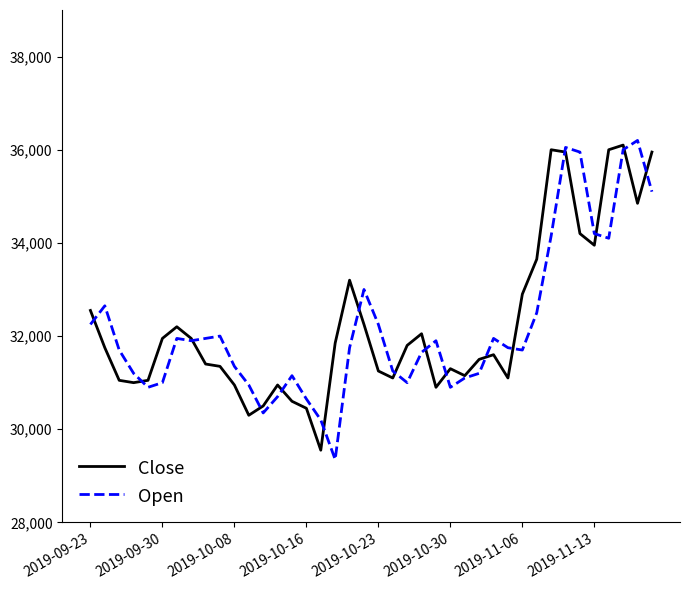

Rank the series by their maximum value, from lowest to highest.

Close, Open